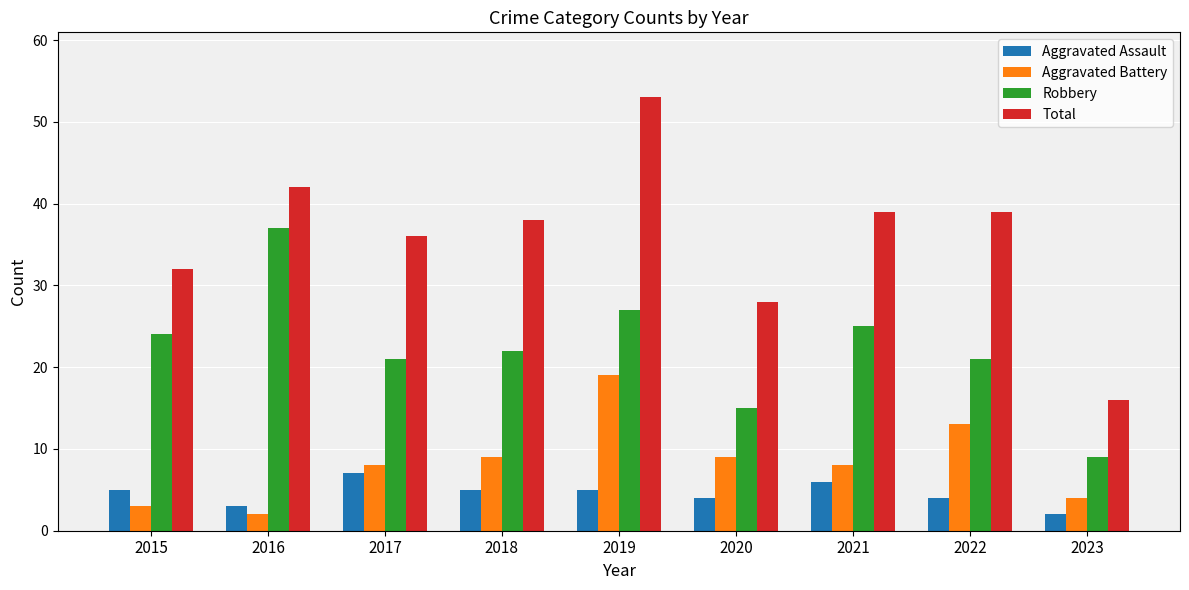

What is the approximate value of Total at 2019?

53